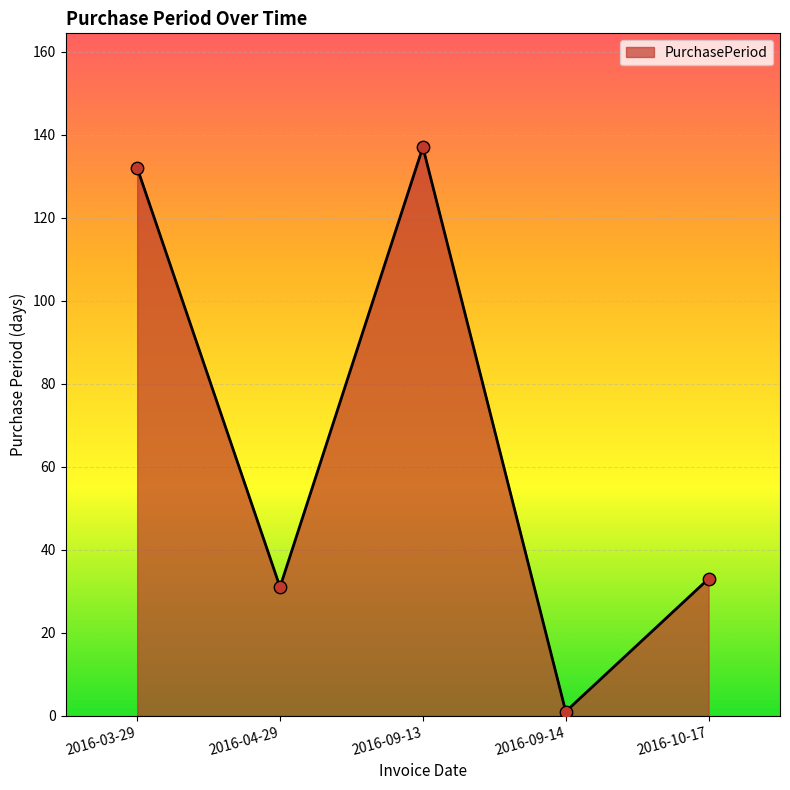

Which has a higher value, 2016-09-14 or 2016-03-29?

2016-03-29